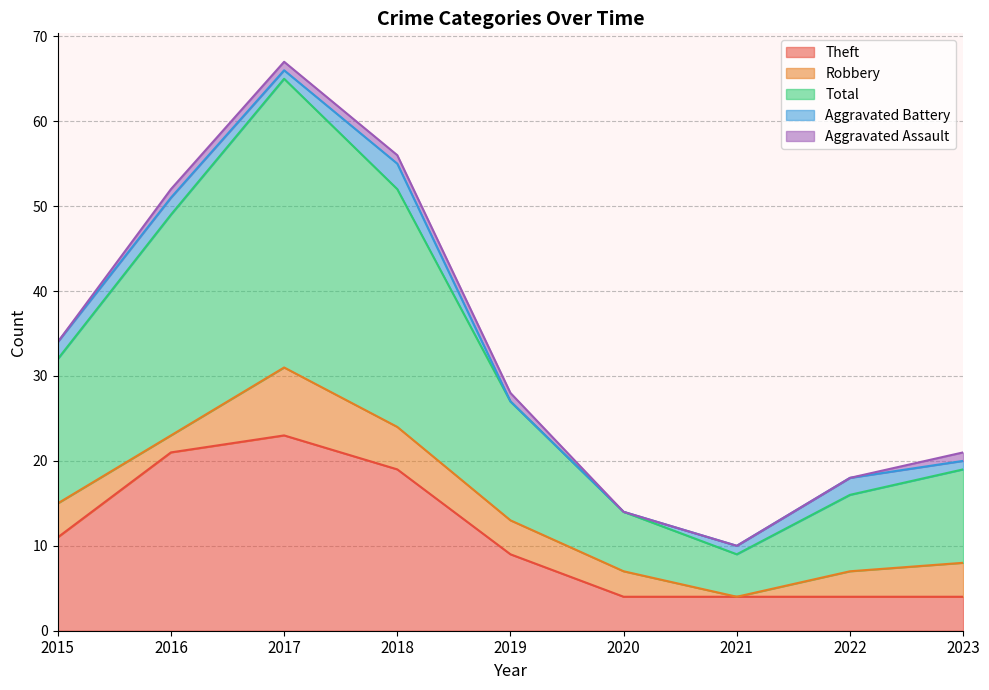

Which series changed the most between 2017 and 2018?

Total